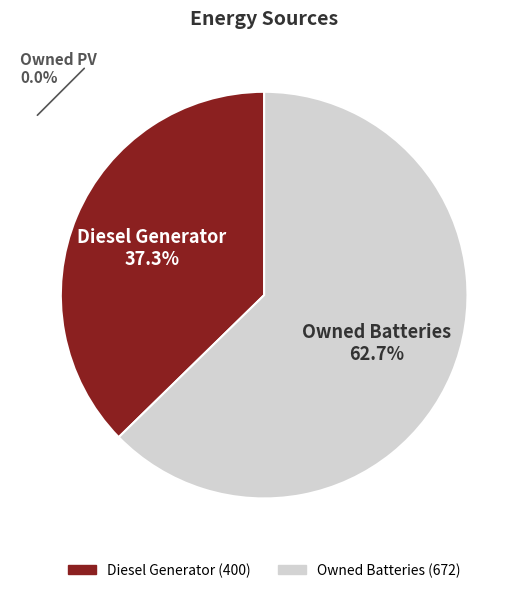

Count the number of slices in the pie.

2